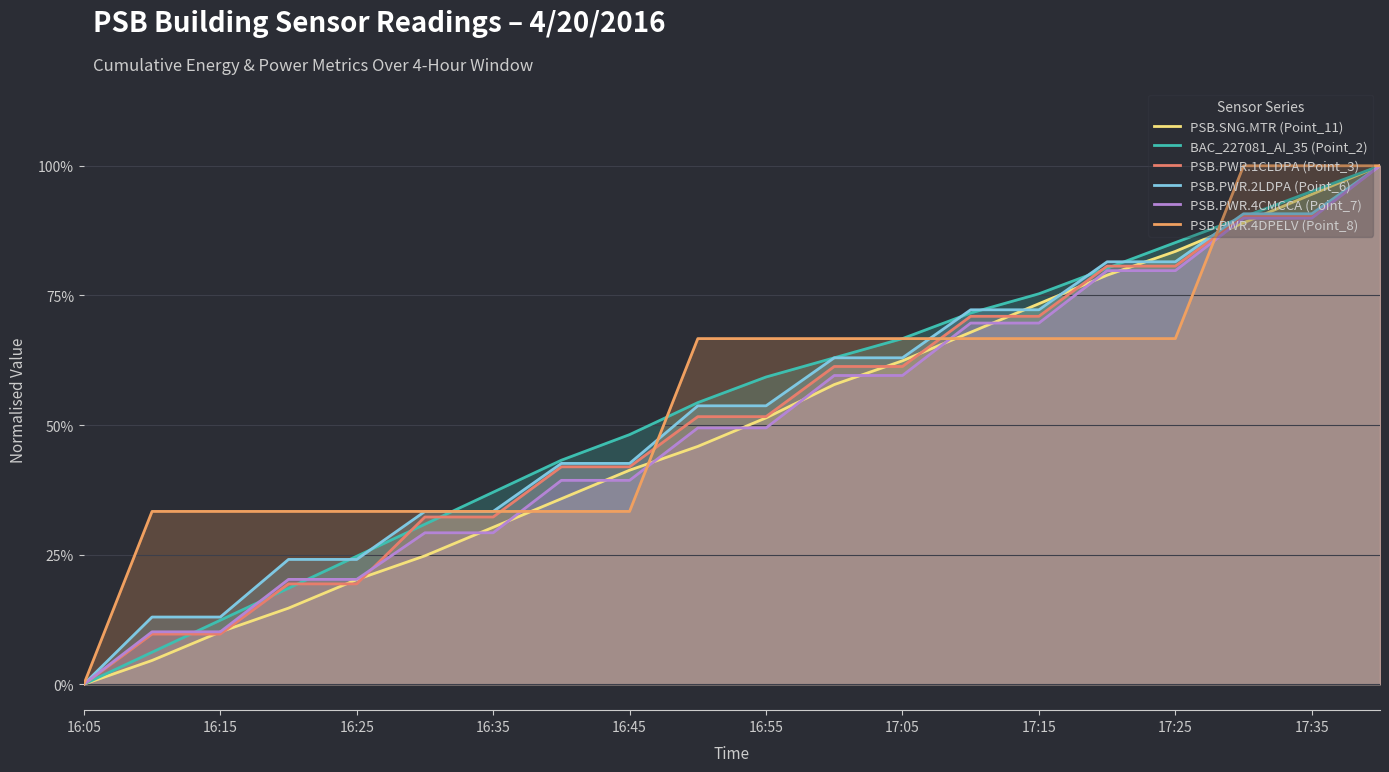

How many lines are shown in the chart?

6